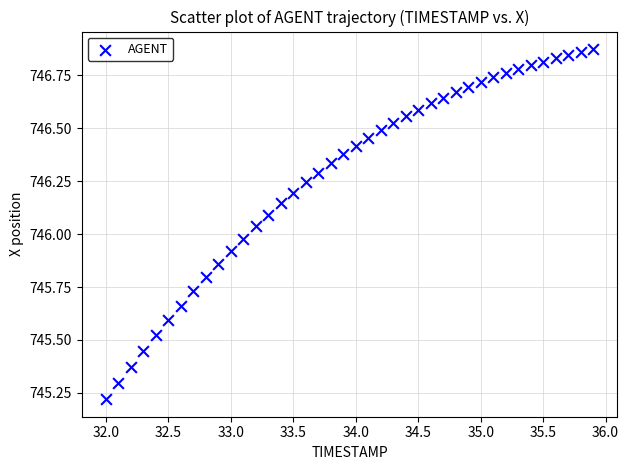

What is the range of X values (max minus min)?

3.9